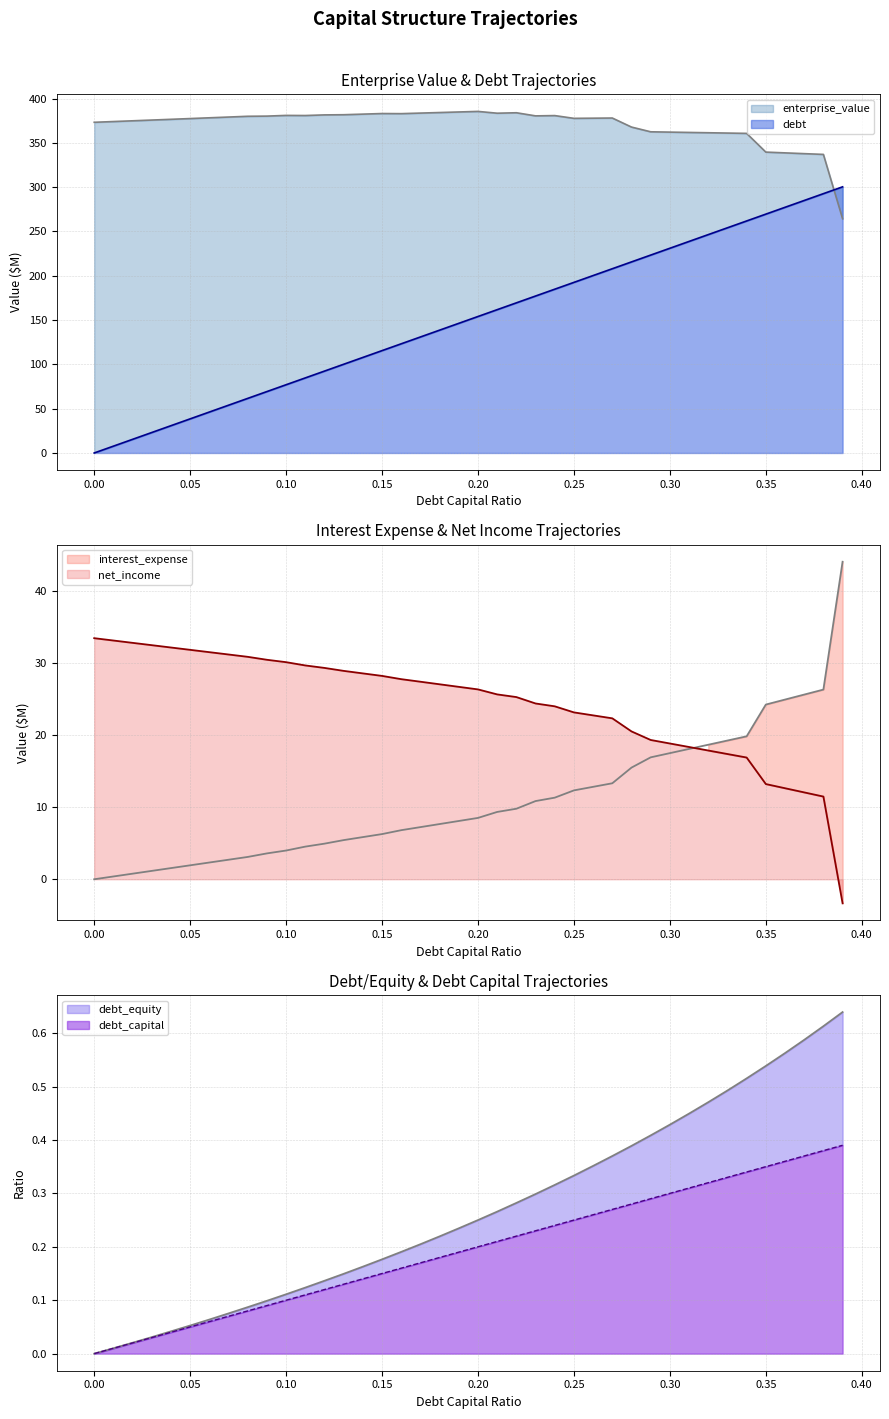

What is the difference between the interest_expense values at 0.15 and 0.09?

2.7